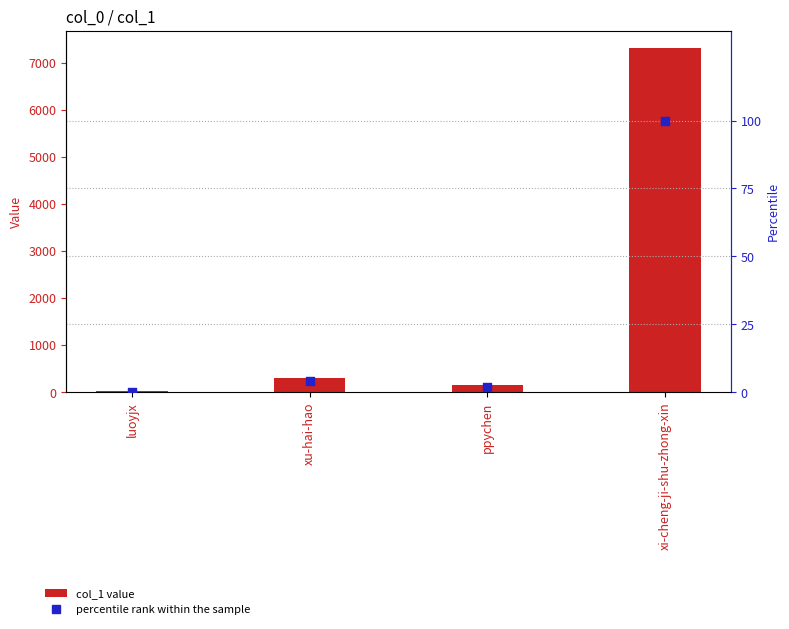

At how many categories does at least one series exceed 3137?

1